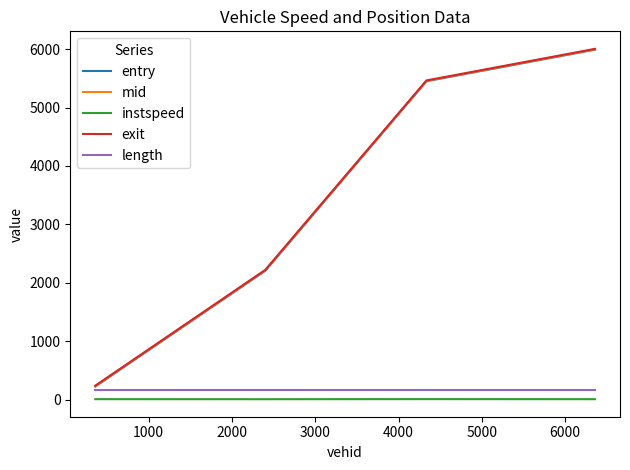

What is the difference between the maximum and minimum values in the entry series?

5760.4